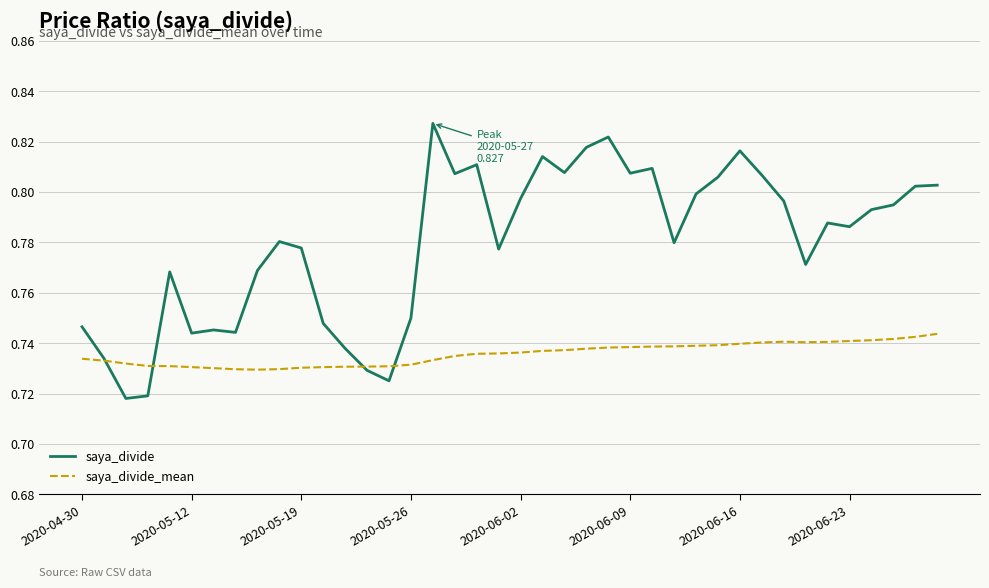

List the series in order of their overall mean, lowest first.

saya_divide_mean, saya_divide